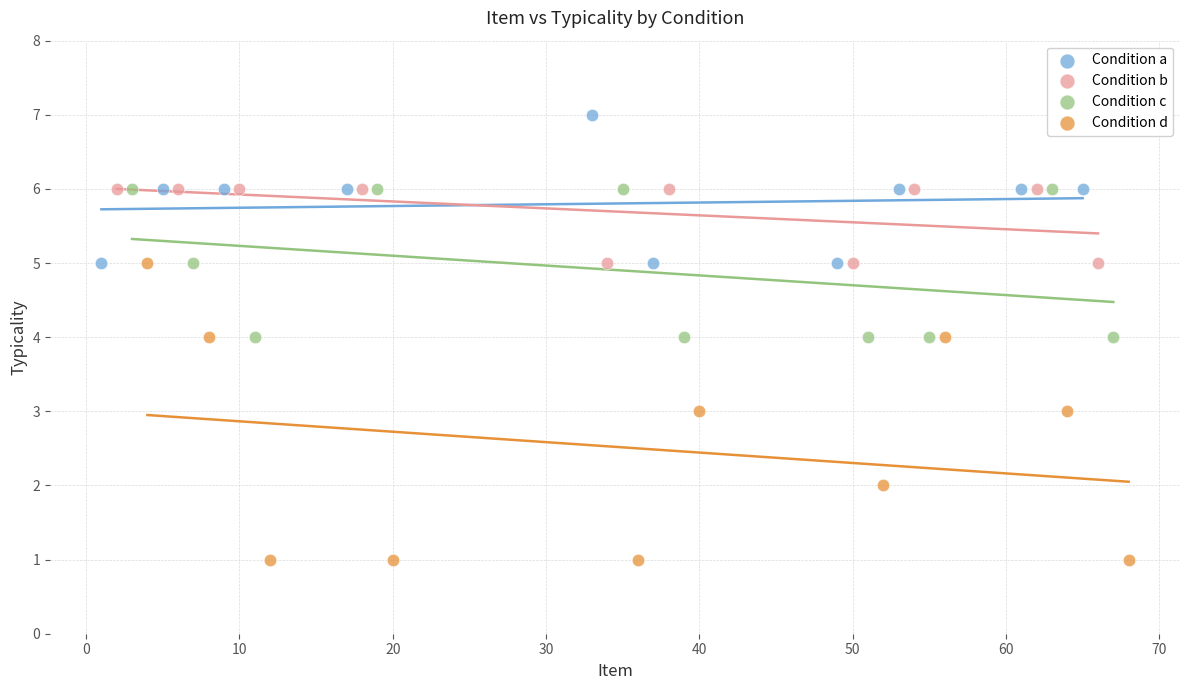

What are all the series names shown in the legend?

Condition a, Condition b, Condition c, Condition d